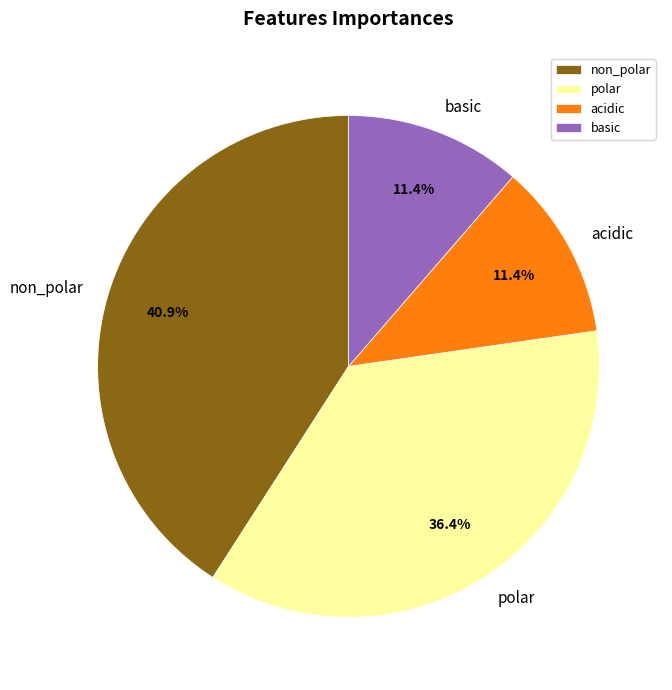

How many slices are in this pie chart?

4